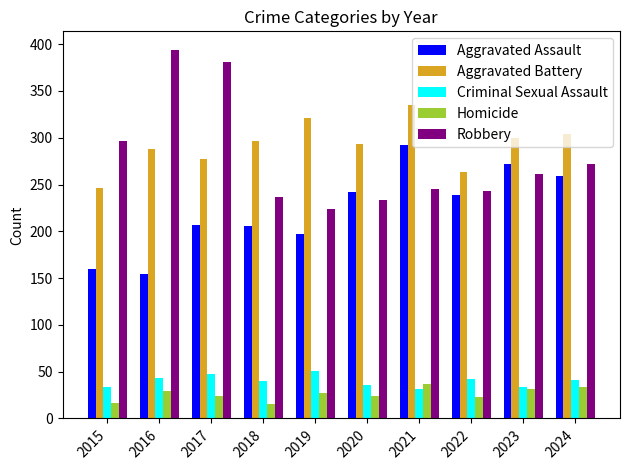

Rank the series at 2022 from lowest to highest value.

Homicide, Criminal Sexual Assault, Aggravated Assault, Robbery, Aggravated Battery